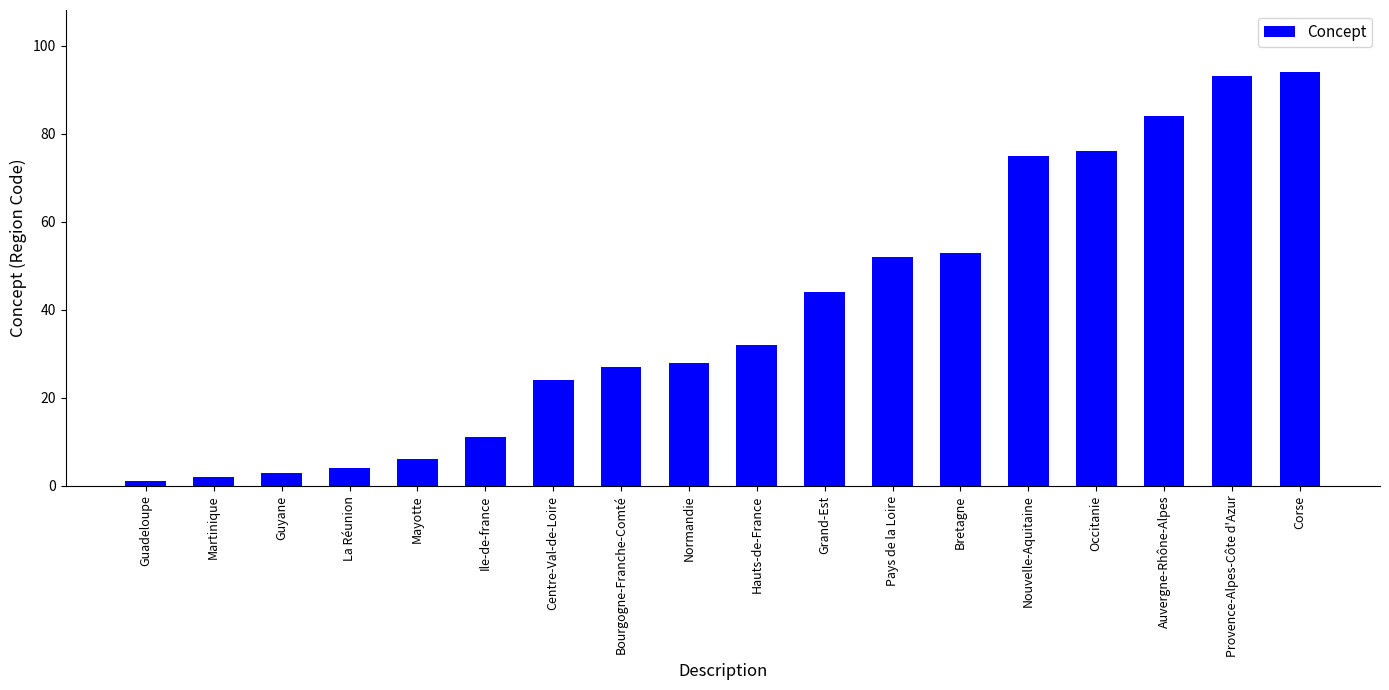

What is the difference between the maximum and second lowest values?

92